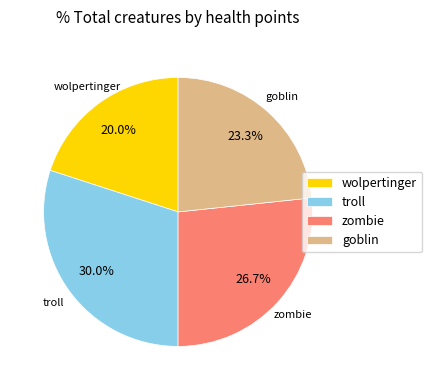

To the nearest percent, what is the difference between the largest and smallest slice percentages?

10%